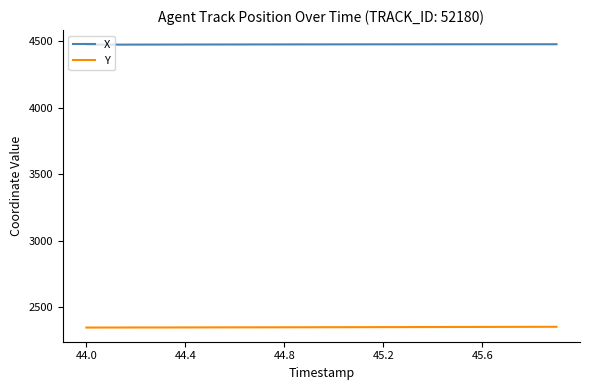

List the series in order of their peak value, highest first.

X, Y